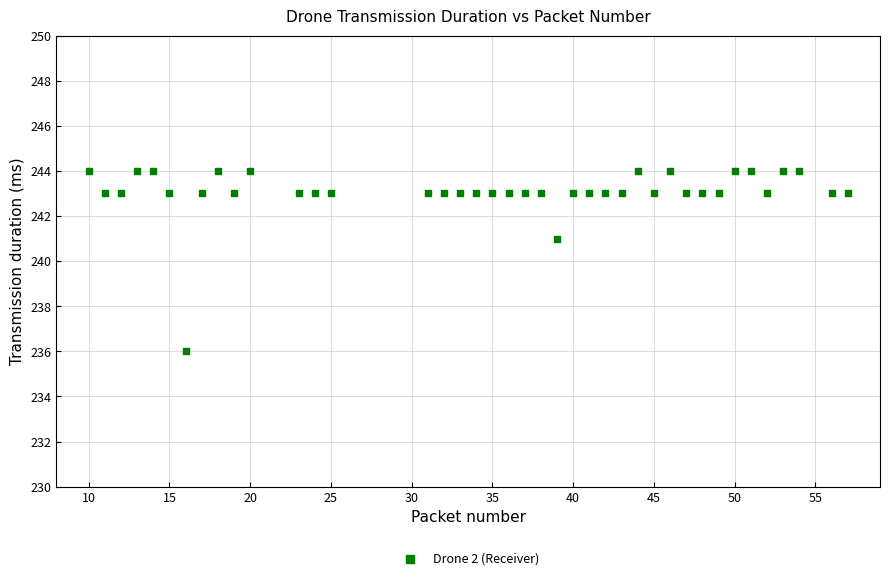

What is the range of X values (max minus min)?

47